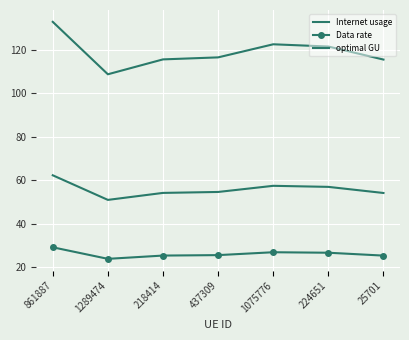

How many data points in Internet usage are less than 116?

3